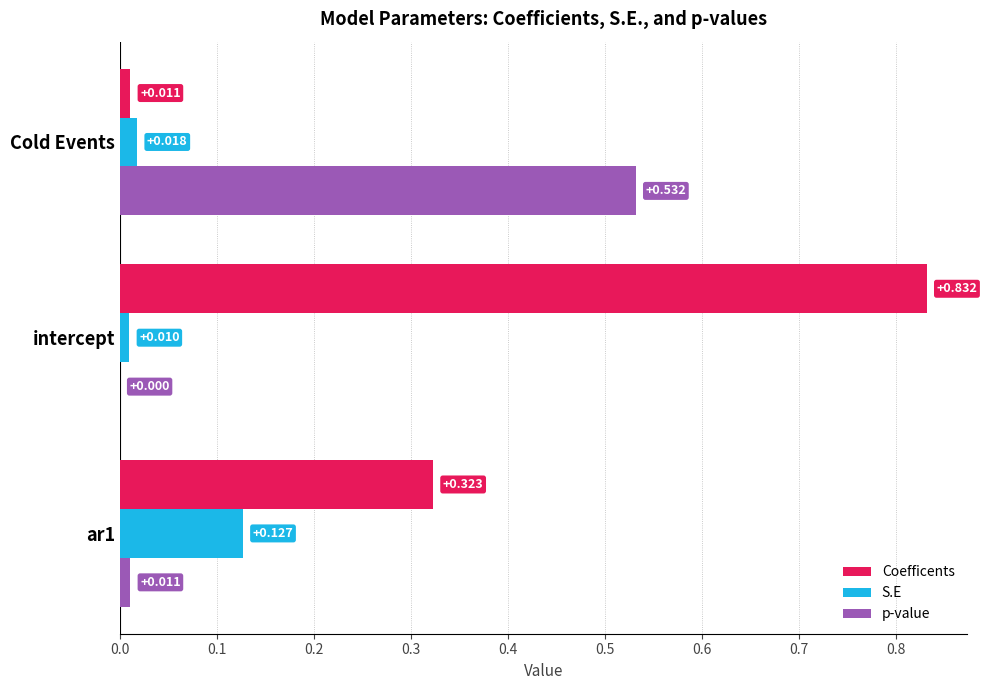

At which label is S.E closest to 0?

intercept